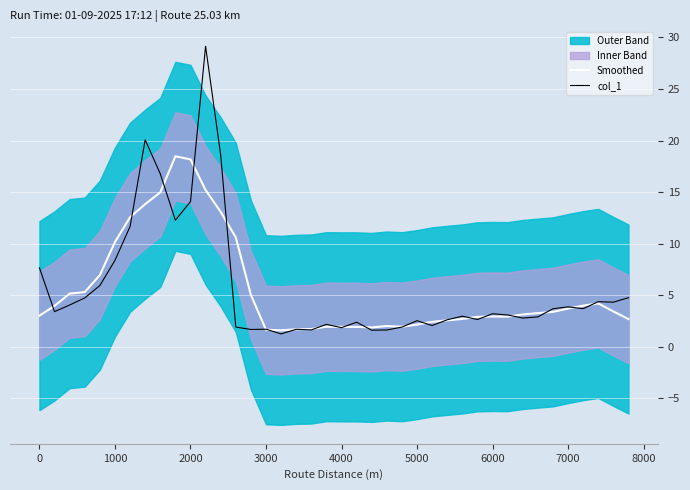

What is the maximum value for col_1?

29.1